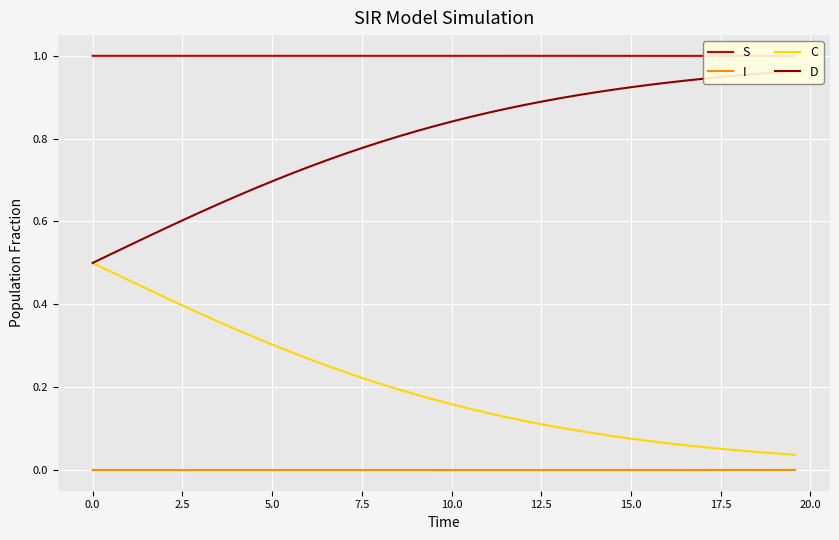

True or false: I and C intersect in this chart.

False